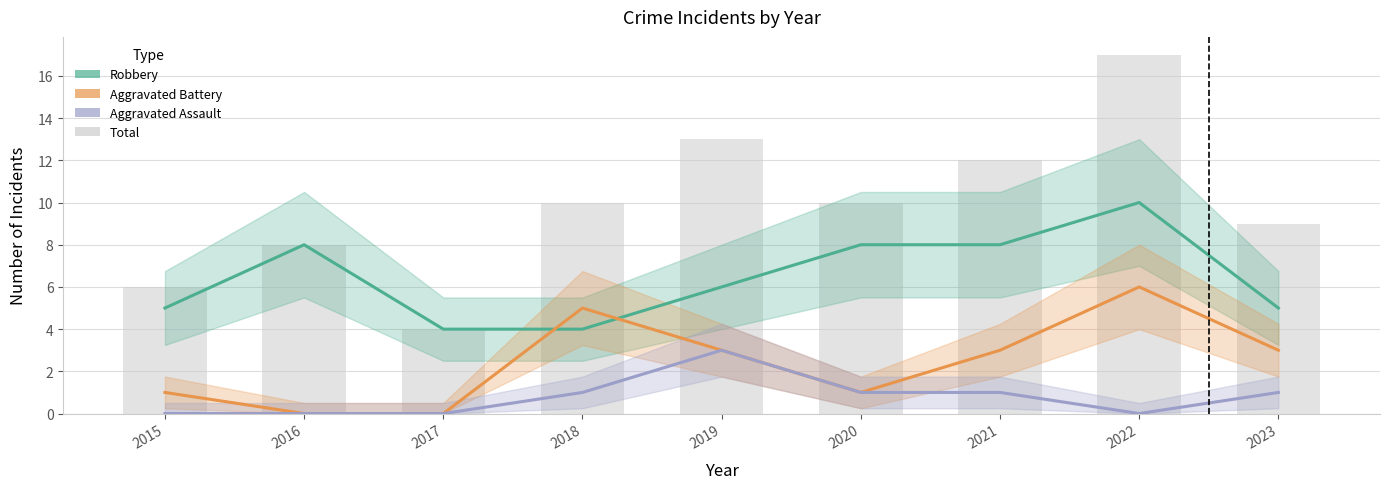

Reading left to right, what are all the values shown in this chart?

Robbery: 5	8	4	4	6	8	8	10	5
Aggravated Battery: 1	0	0	5	3	1	3	6	3
Aggravated Assault: 0	0	0	1	3	1	1	0	1
Total: 6	8	4	10	13	10	12	17	9